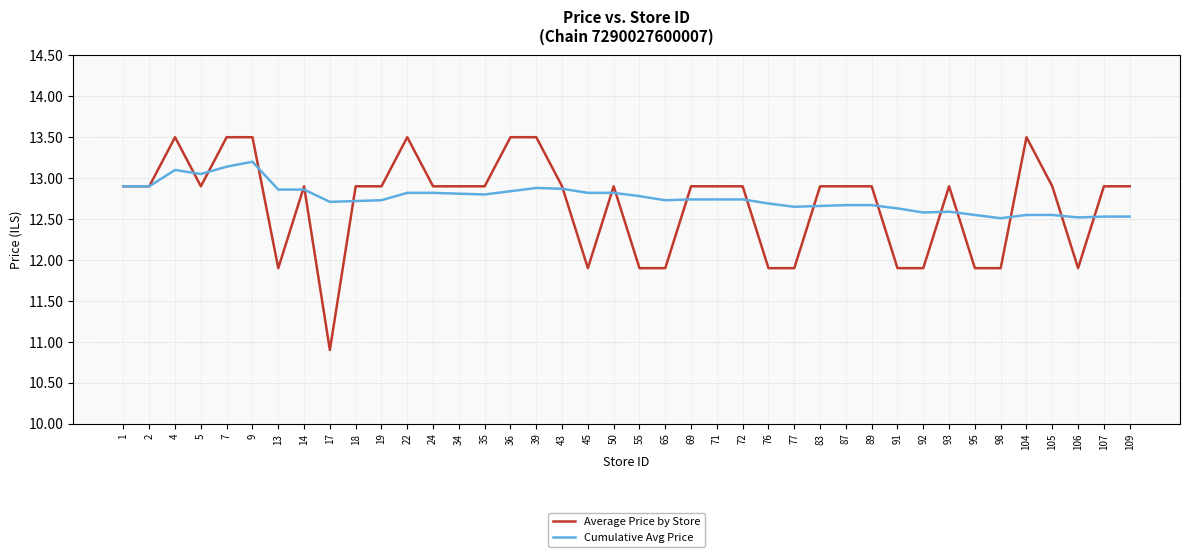

What is the difference between the highest and lowest values at 65?

0.8